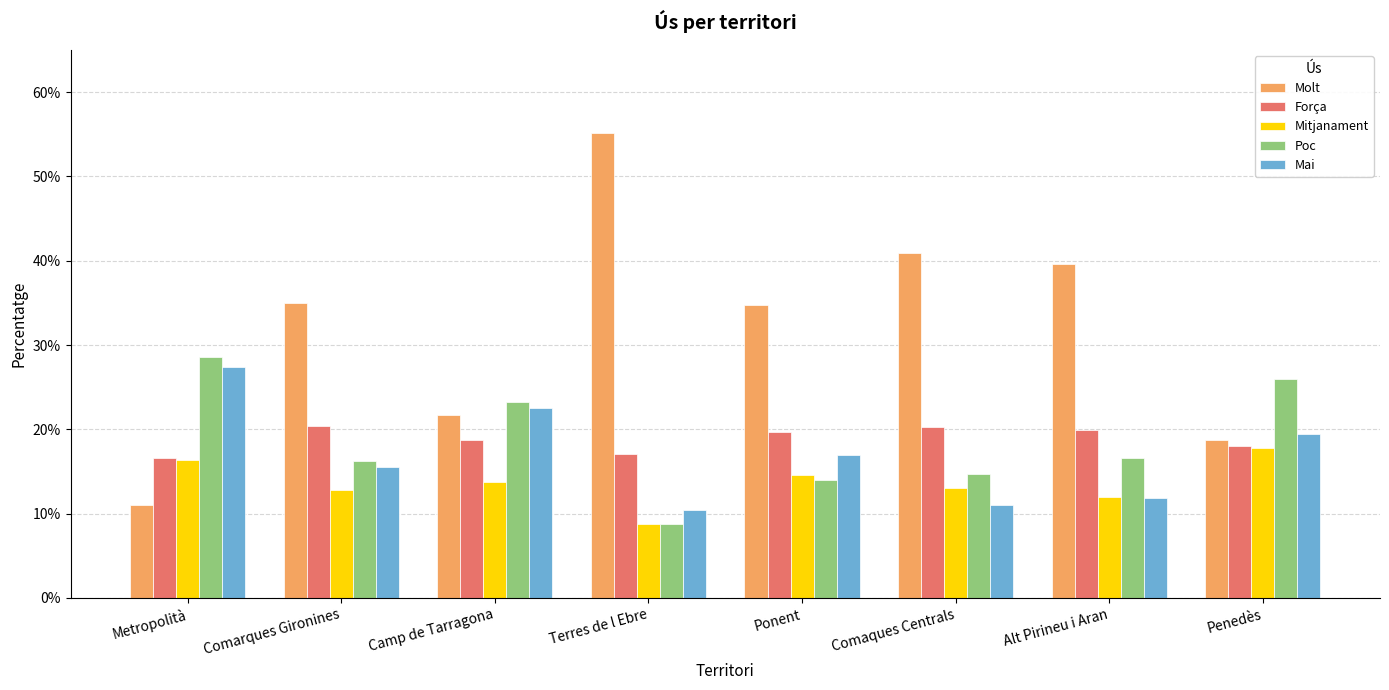

Are the bars horizontal?

No